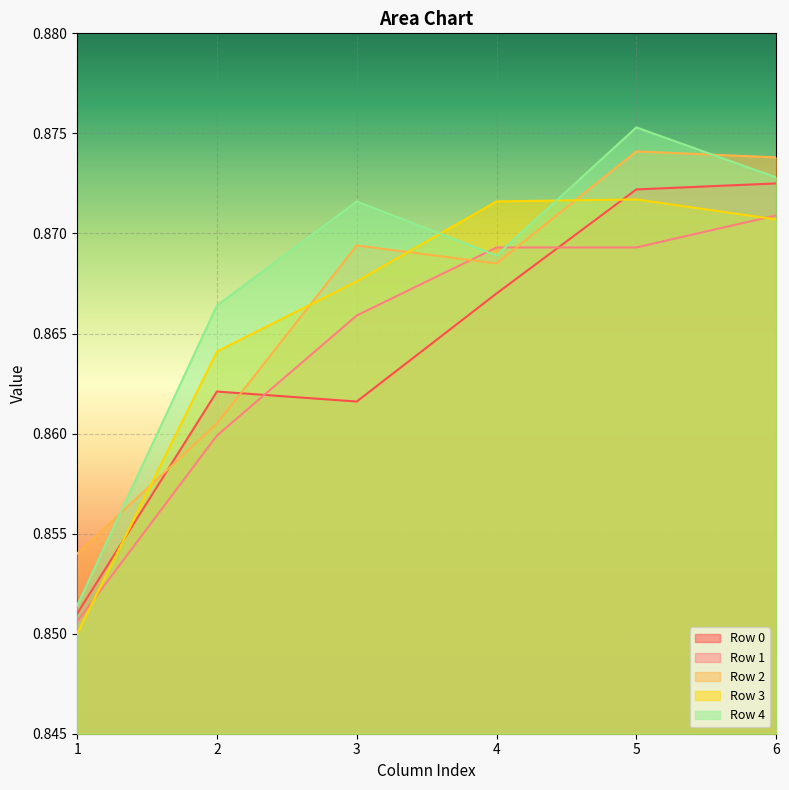

How many lines are shown in the chart?

5